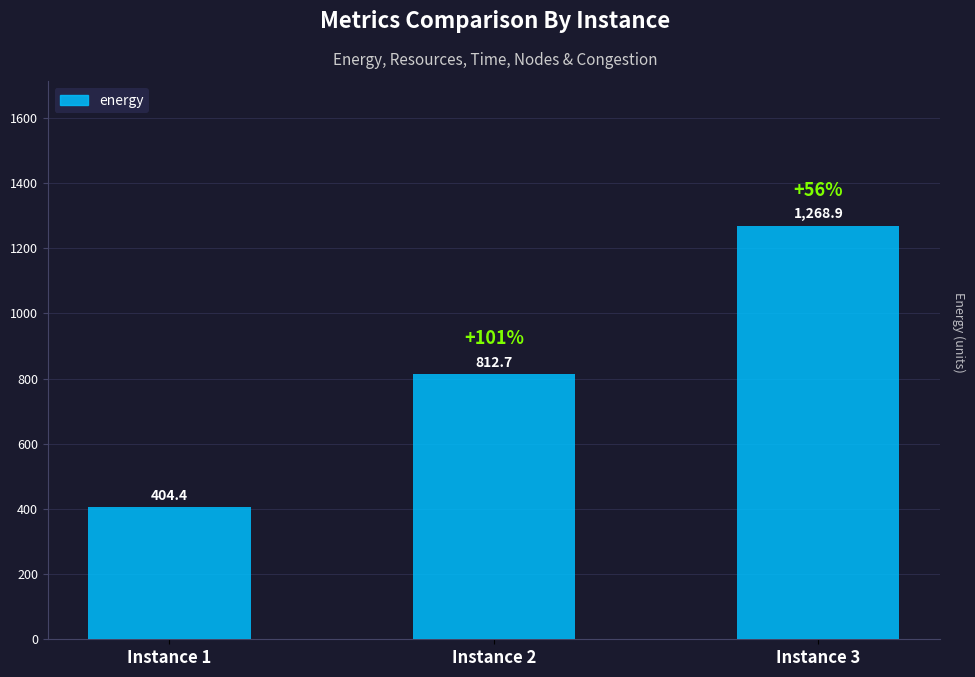

What is the change in value from Instance 1 to Instance 2?

+408.2